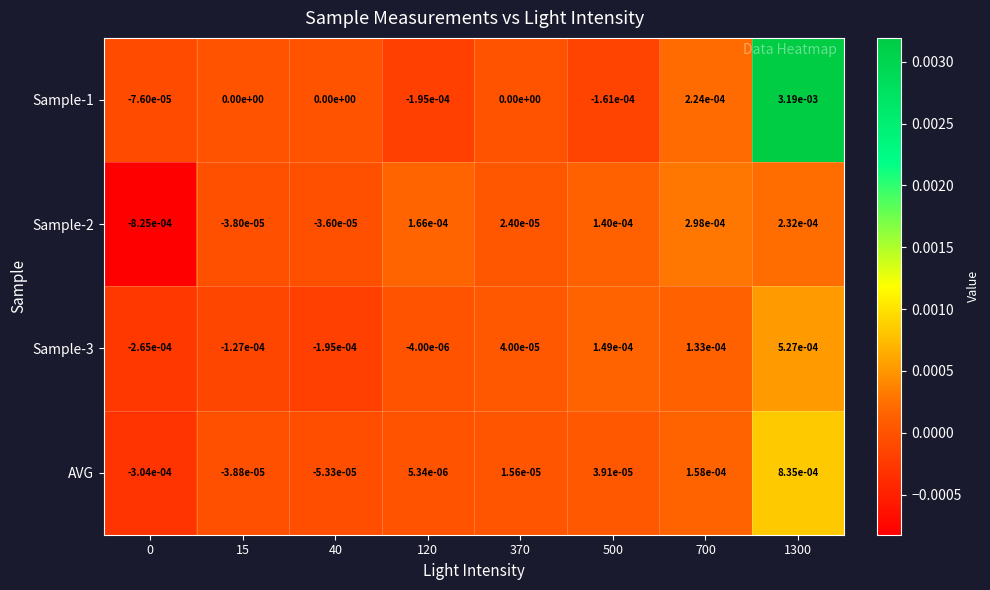

The Sample-2 series shows -0.0 at 0. True or false?

True